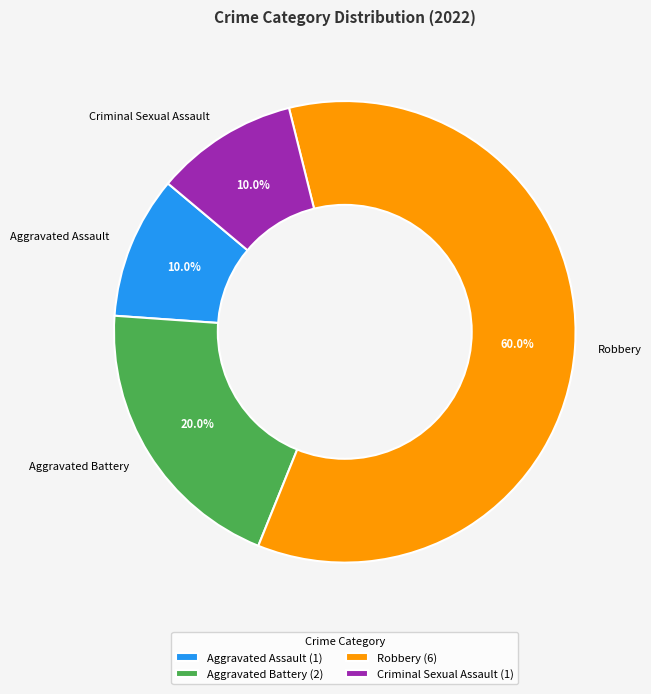

What is the ratio of the value at Aggravated Battery to the value at Criminal Sexual Assault?

2.0